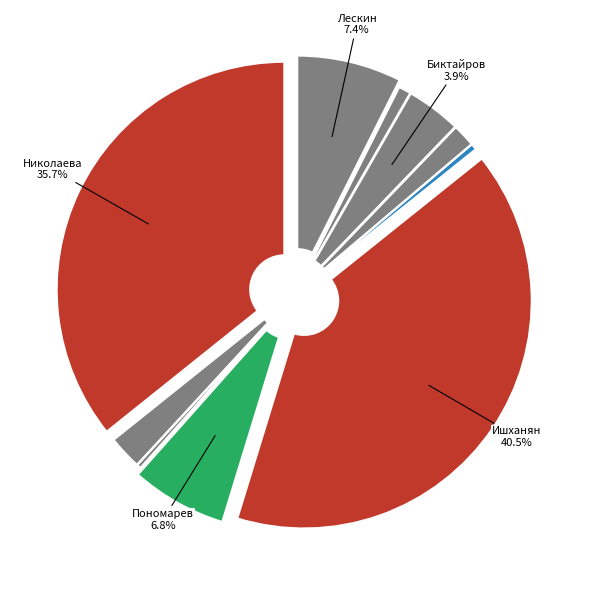

How many segments does this pie chart have?

10